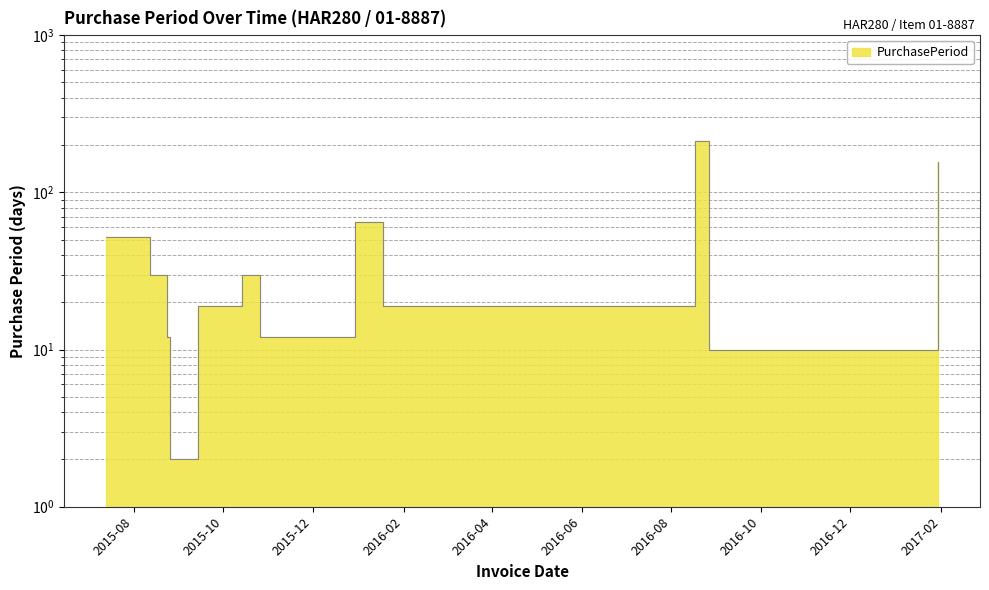

Between 2015-08-24 and 2015-08-26, which is larger?

2015-08-24